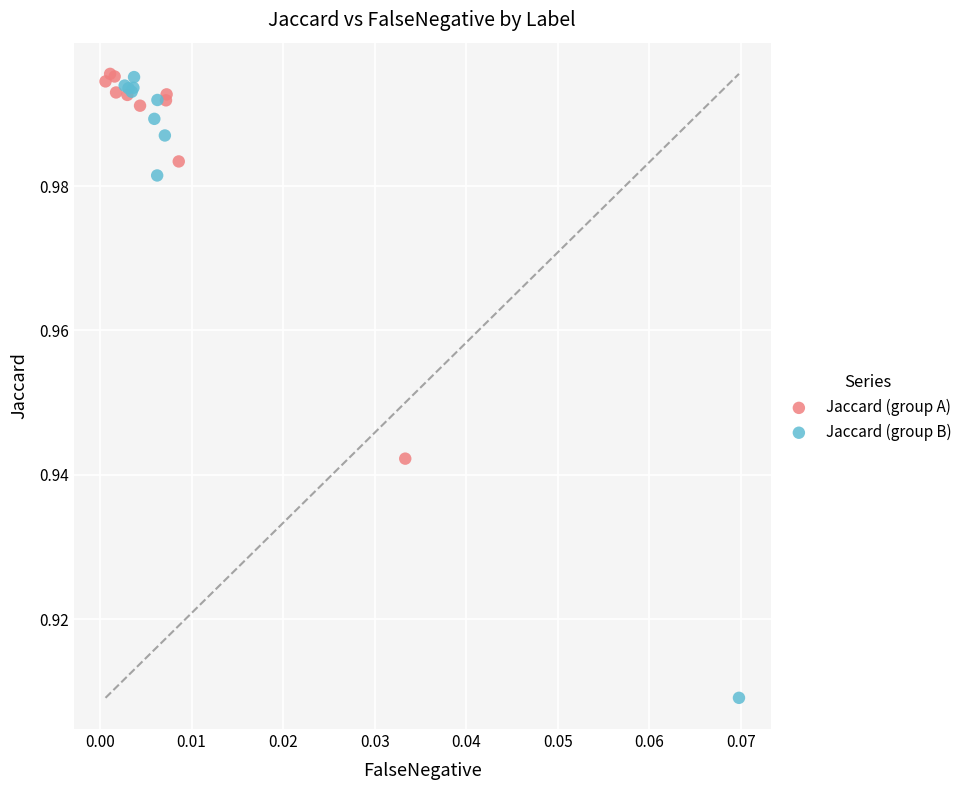

Which series has the largest Y range (max minus min)?

Jaccard (group B)